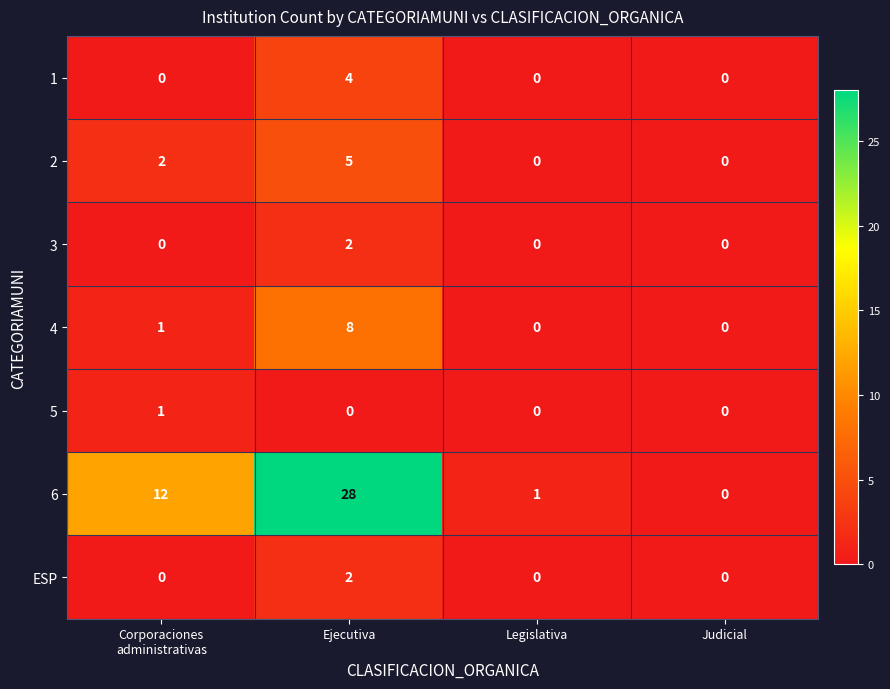

The 1 series shows 0 at Legislativa. True or false?

True